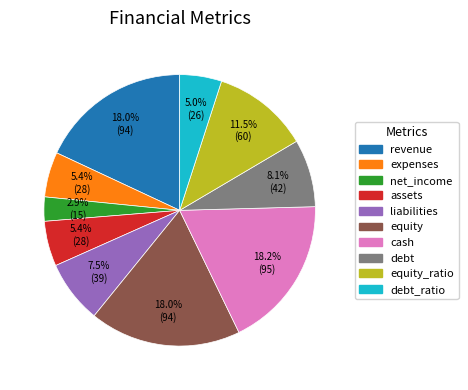

Count the number of slices in the pie.

10